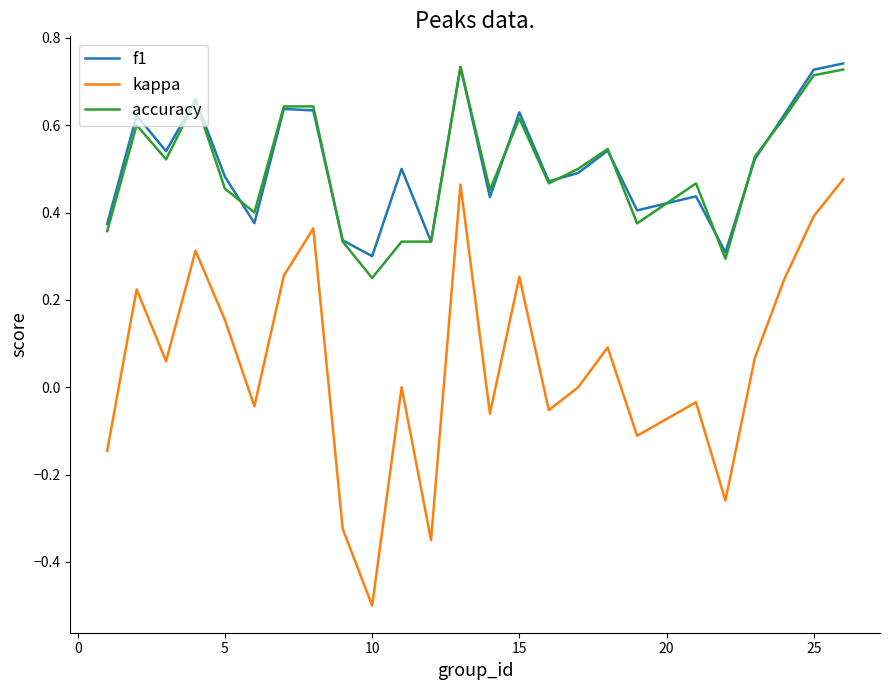

What is the smallest value displayed?

-0.5